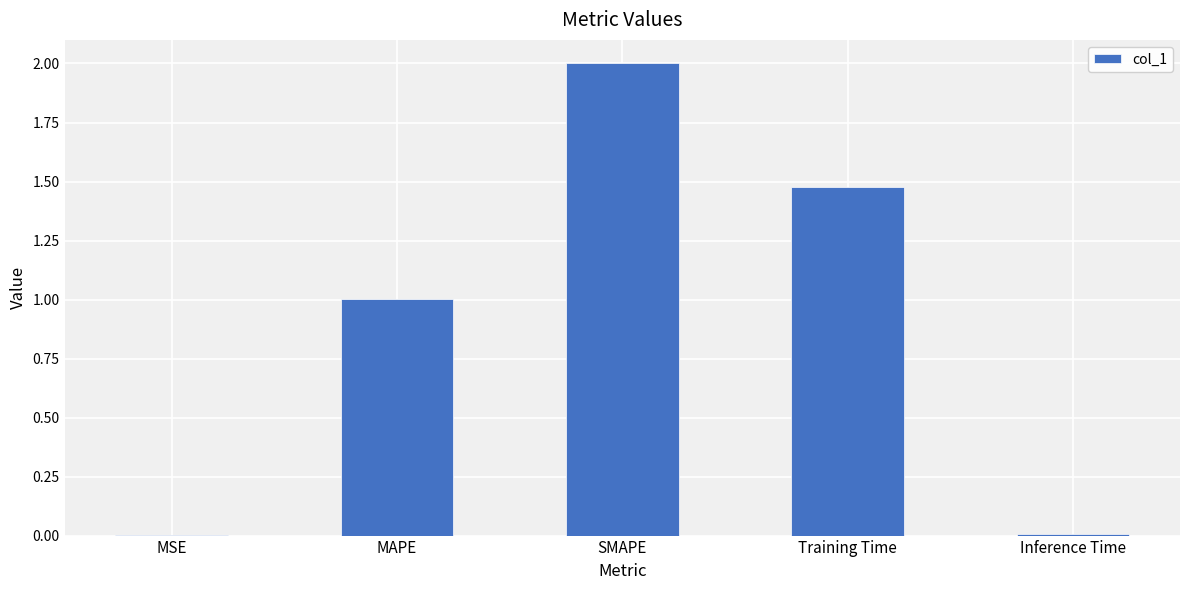

Which has a higher value, MAPE or Inference Time?

MAPE